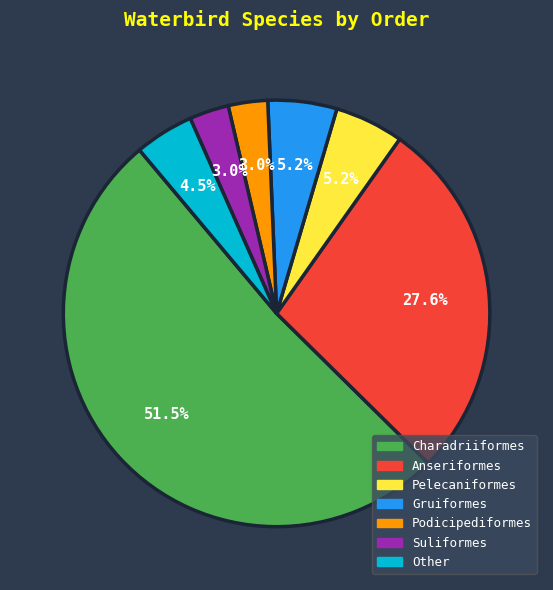

Does any single category account for the majority?

Yes